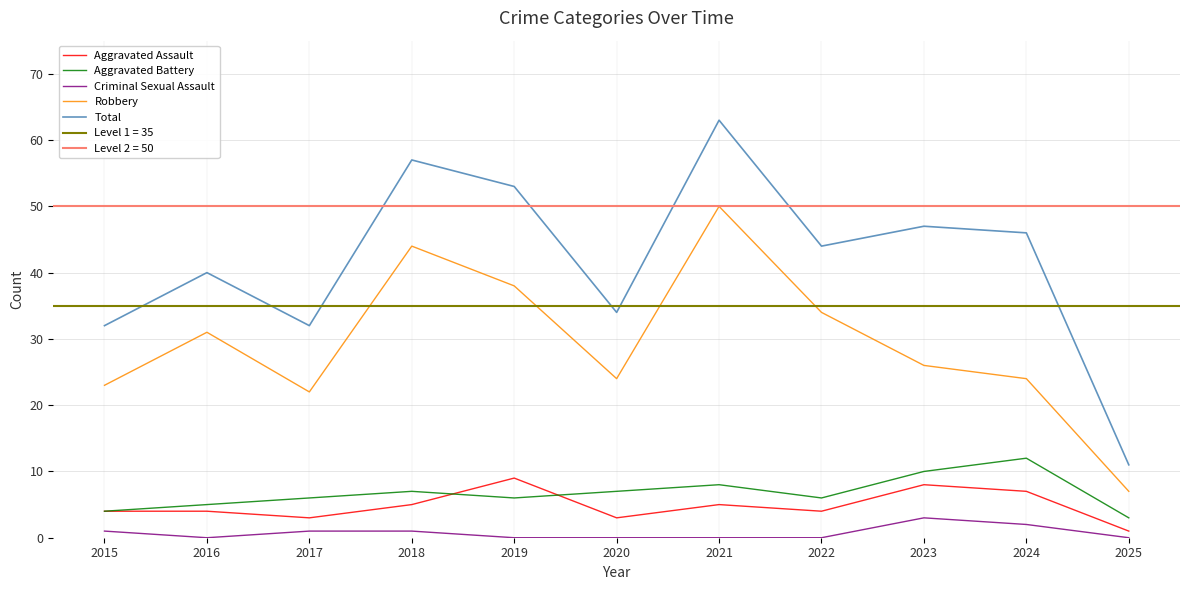

True or false: Aggravated Battery has more than 0 interior local peaks.

True